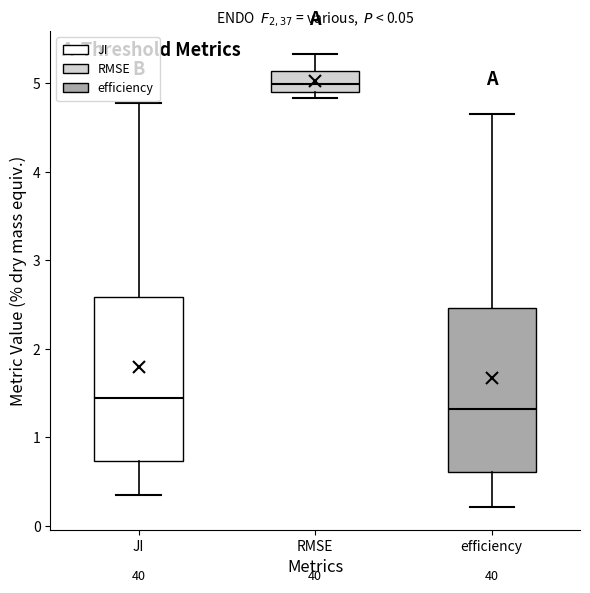

Which box's median line is the lowest?

efficiency